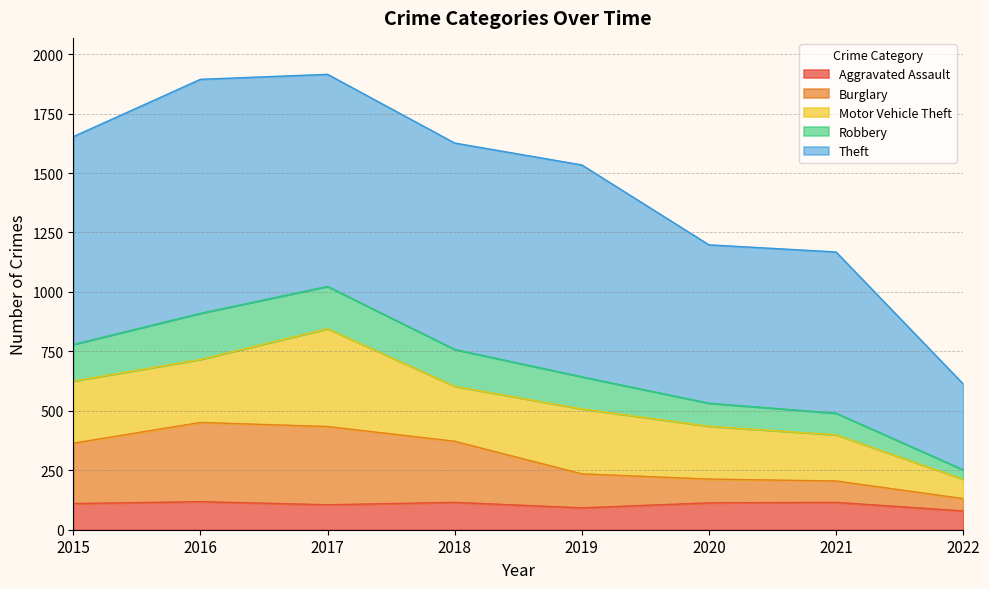

The value of Aggravated Assault at 2017 is 105. True or false?

True